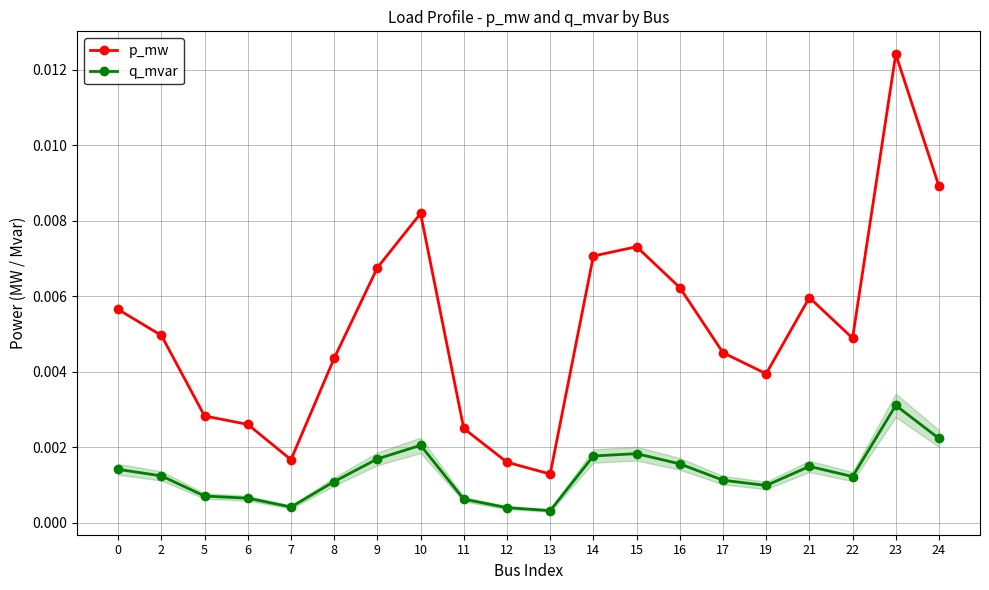

At which label does p_mw reach its minimum?

13